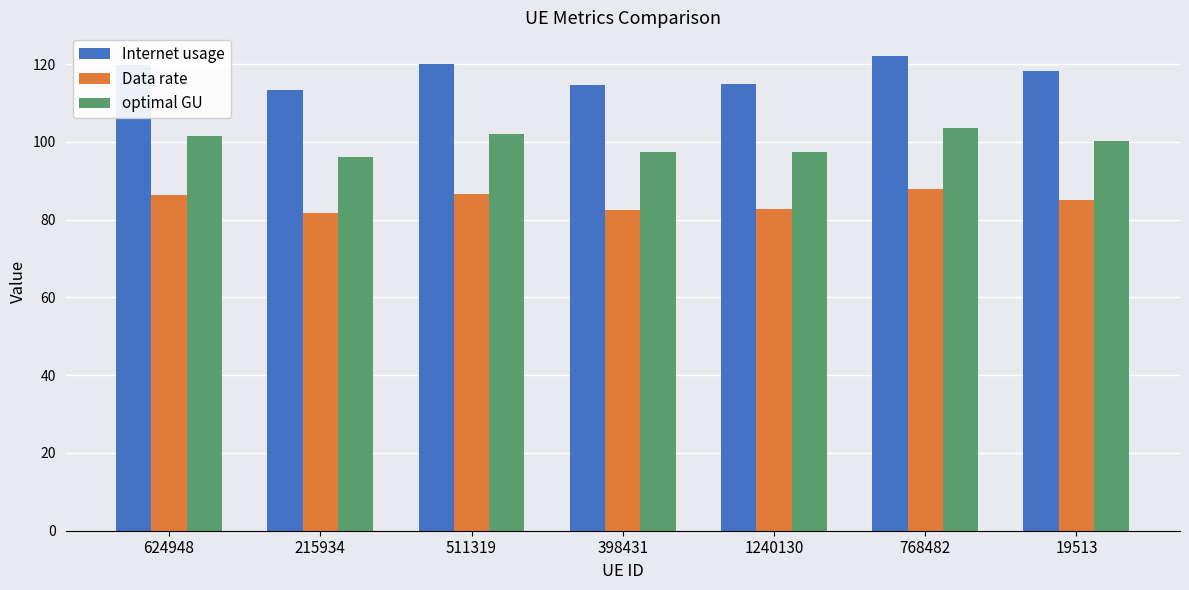

Is it true that Internet usage equals 119.7 at 624948?

True